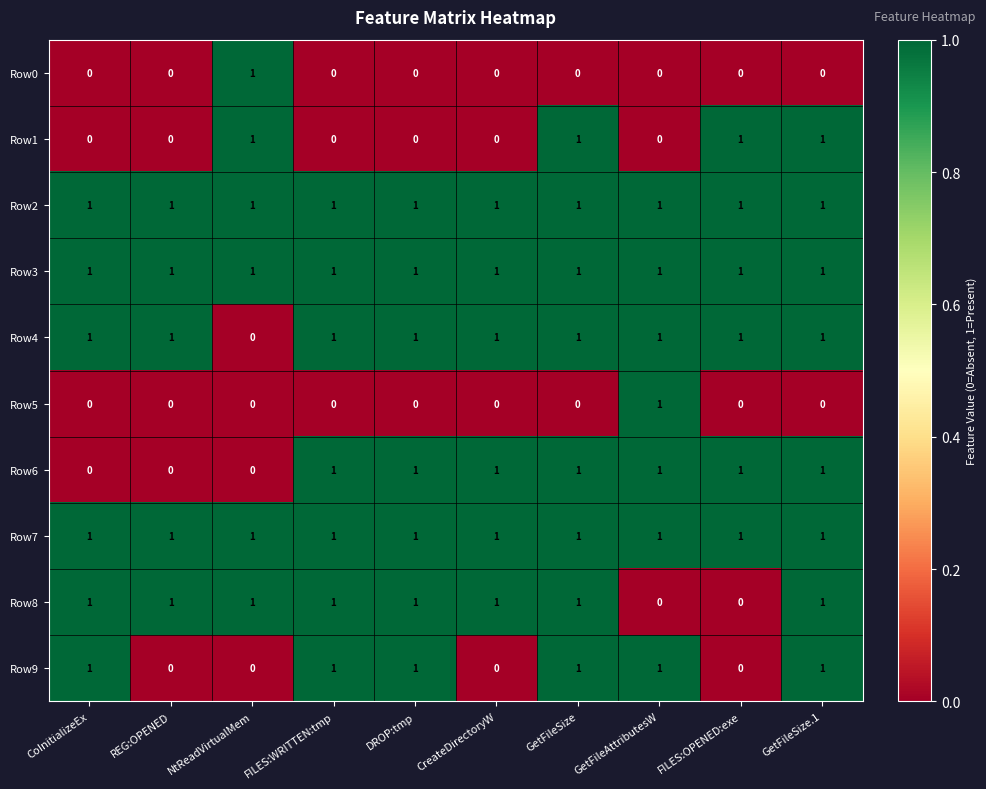

What is the sum of all Row7 values?

10